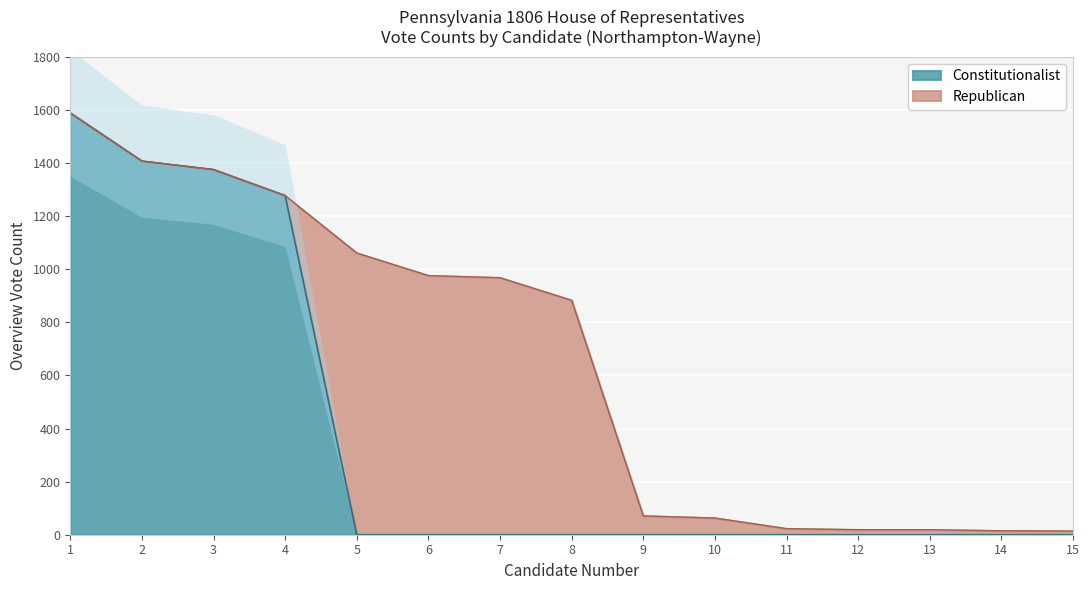

What is the highest value of the Constitutionalist series?

1588